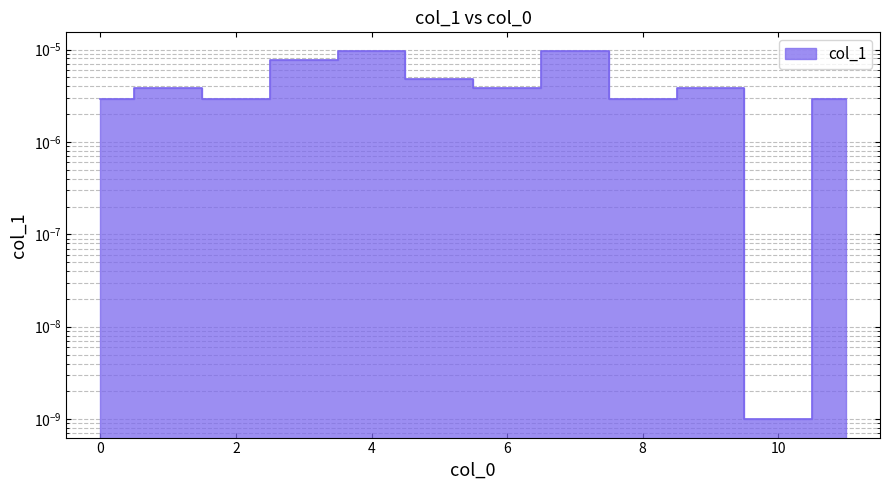

How many interior local valleys (lower than both neighbors) does the data have?

4